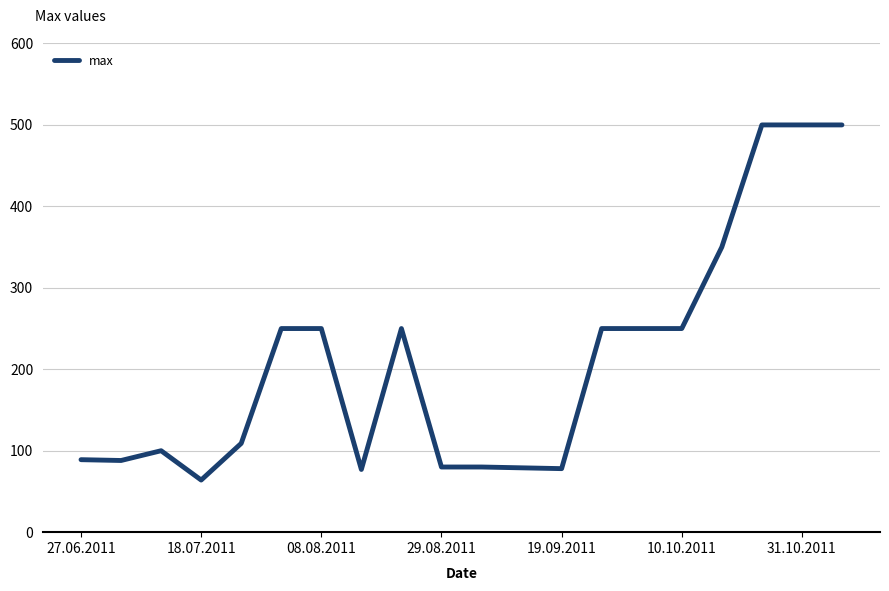

What is the difference between the maximum and minimum values?

436